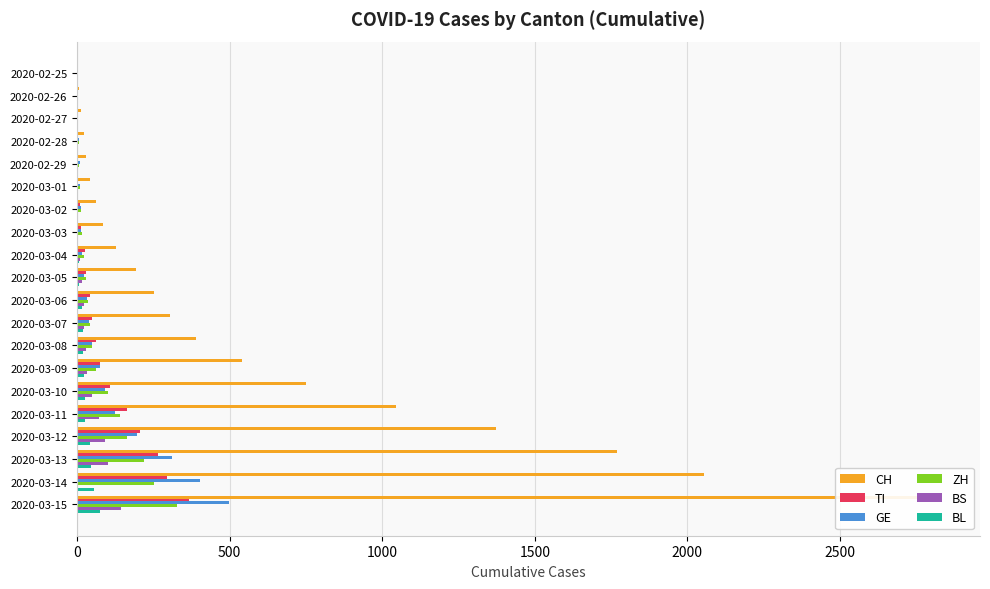

Which series has the largest total across all categories?

CH